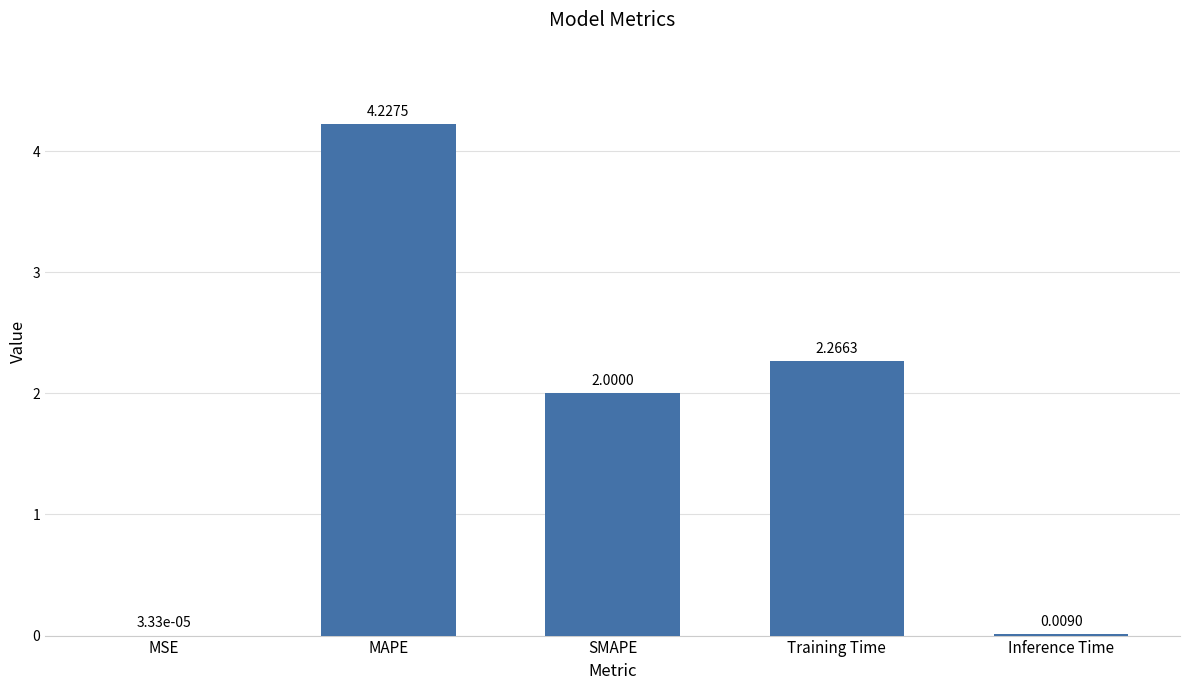

Between Training Time and Inference Time, which is larger?

Training Time